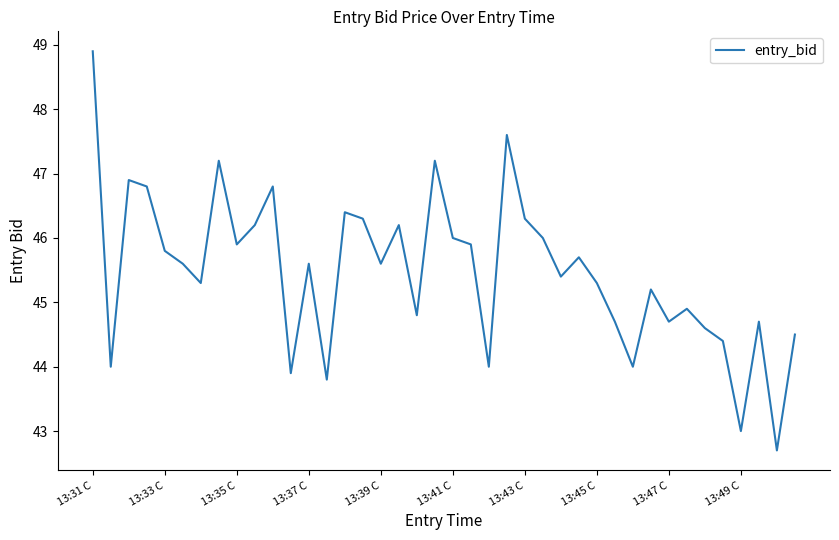

What is the maximum value shown in the chart?

48.9